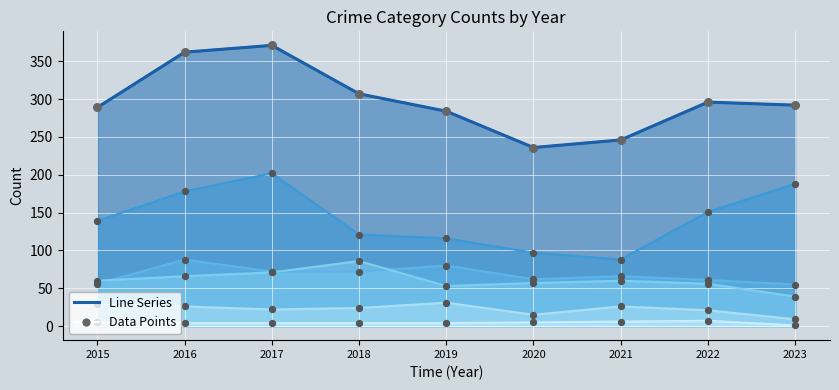

What is the total value across all series at 2018?

614